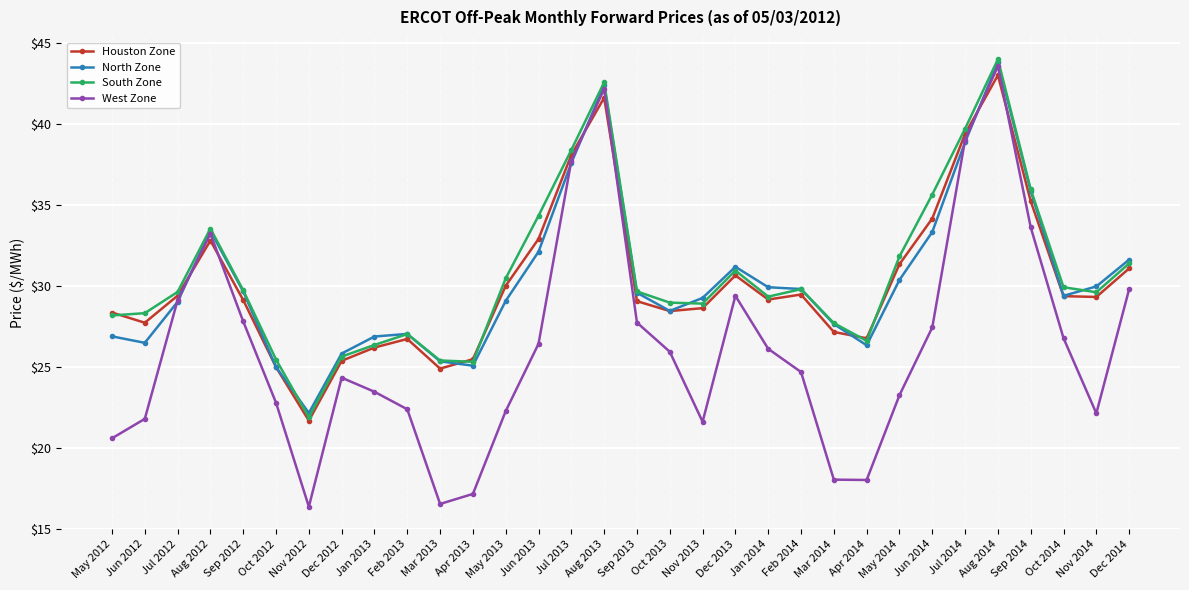

In South Zone, how many points are higher than both neighbors (excluding endpoints)?

6